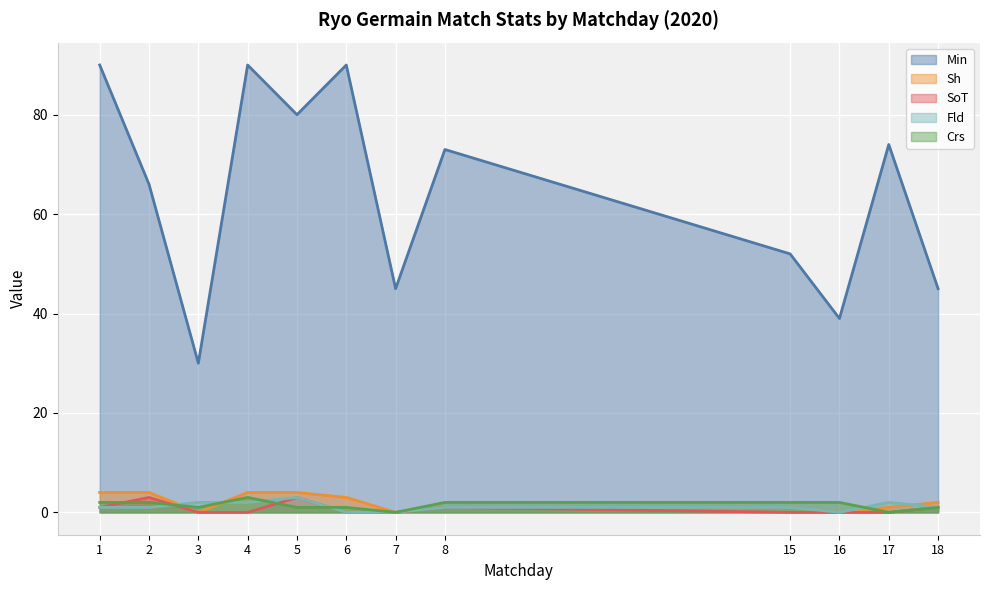

What is the spread (max minus min) of values at 8?

72